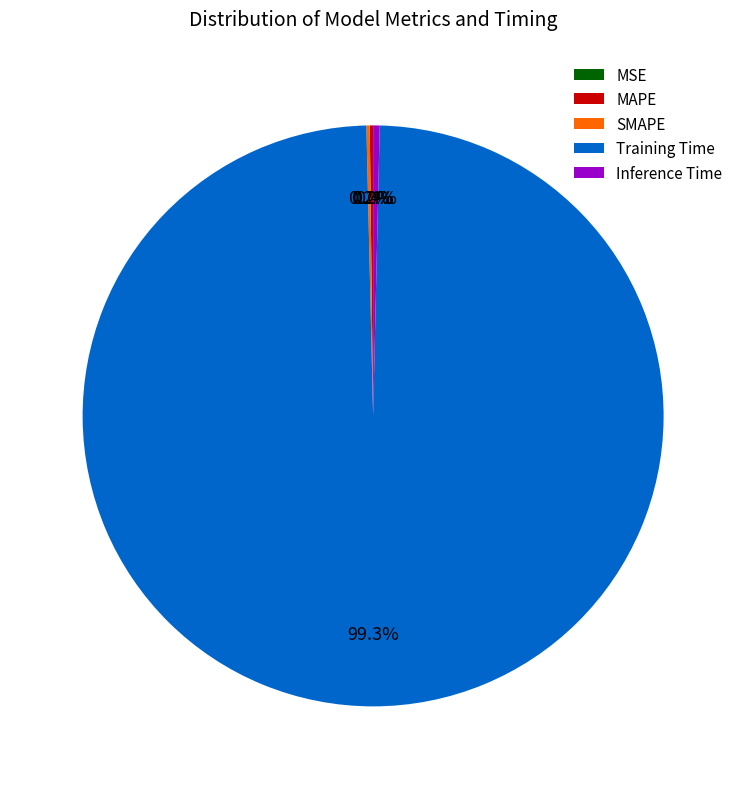

What is the largest slice in the pie chart?

Training Time